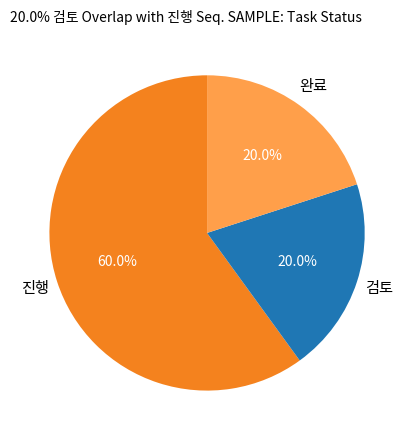

What is the ratio of the value at 진행 to the value at 완료?

3.0